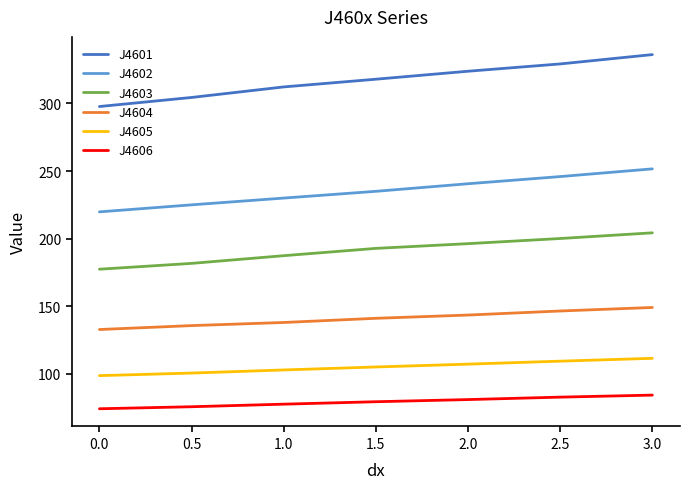

What is the average value of the J4603 series?

191.4